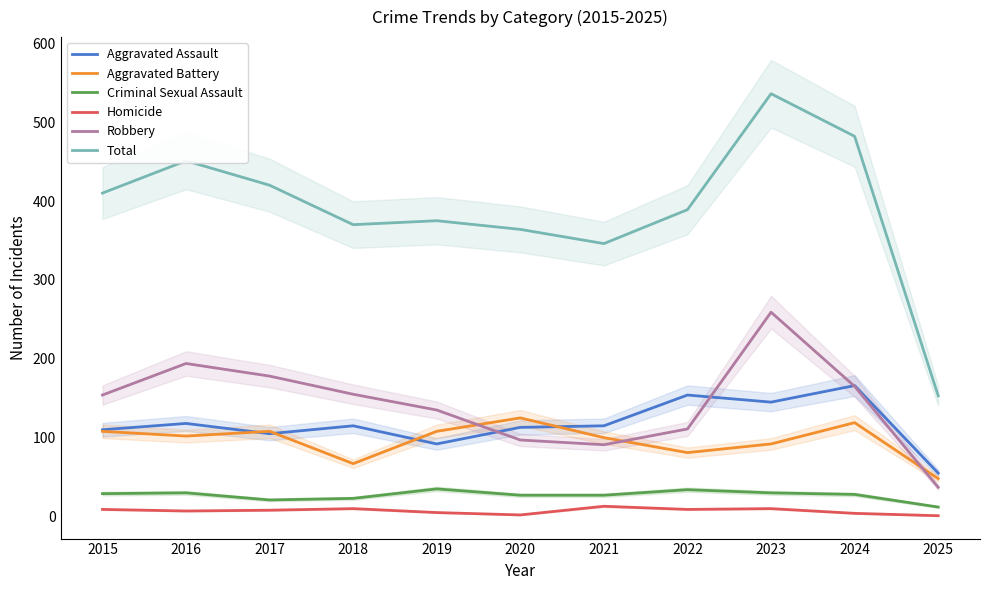

What is the difference between the highest and lowest values at 2019?

370